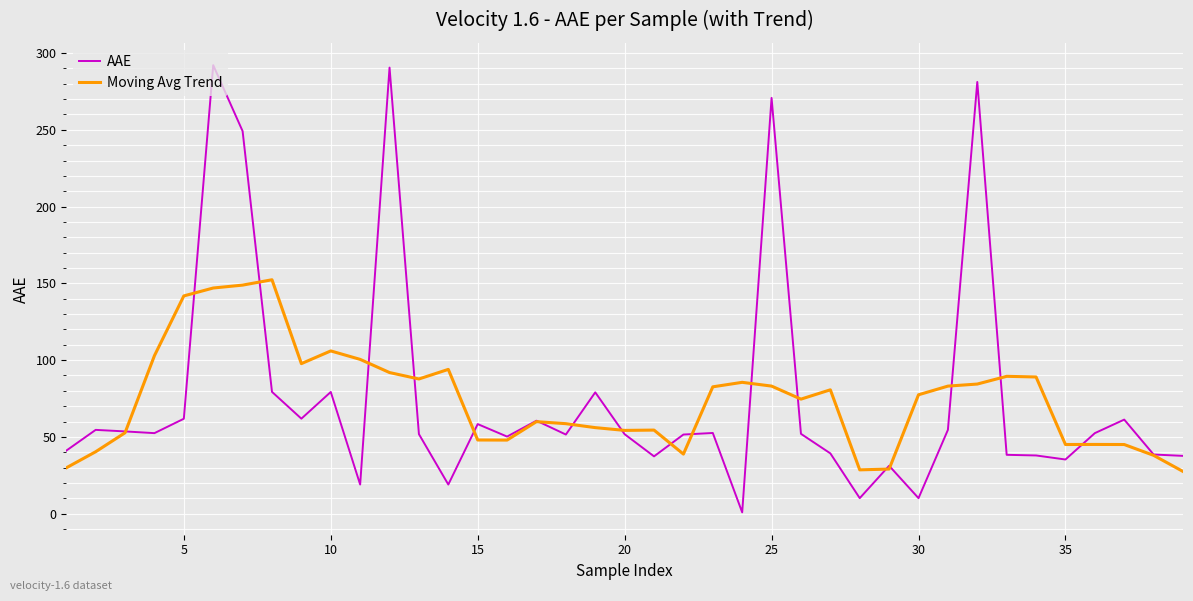

Which series has the largest range (max minus min)?

AAE